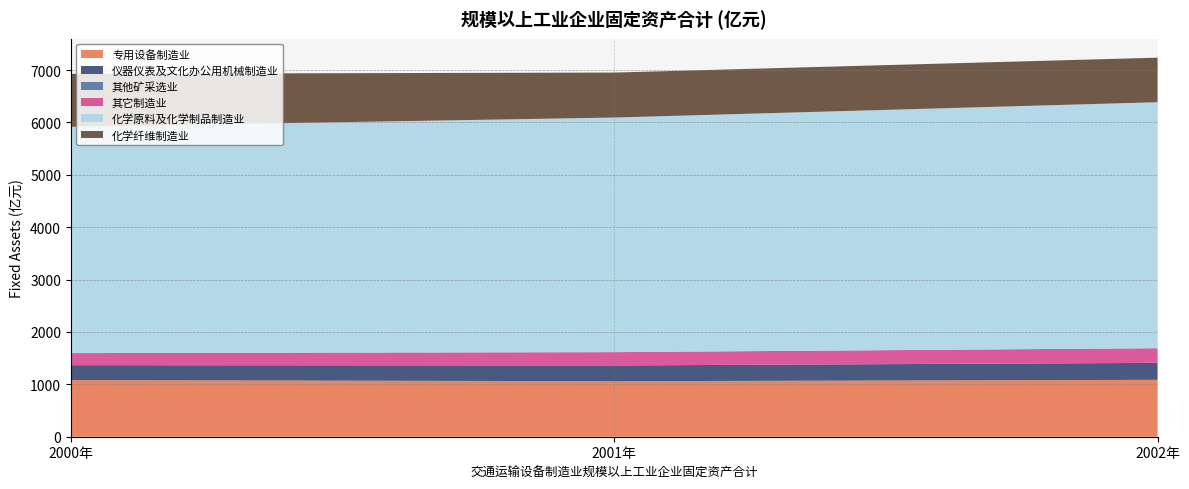

Reading left to right, transcribe all the data shown in this chart.

专用设备制造业: 2000年=1081.0	2001年=1059.5	2002年=1086.5
仪器仪表及文化办公用机械制造业: 2000年=284.9	2001年=301.3	2002年=323.3
其他矿采选业: 2000年=1.1	2001年=0.6	2002年=1.1
其它制造业: 2000年=229.4	2001年=253.5	2002年=278.8
化学原料及化学制品制造业: 2000年=4320.1	2001年=4478.4	2002年=4696.3
化学纤维制造业: 2000年=1011.2	2001年=858.7	2002年=850.3